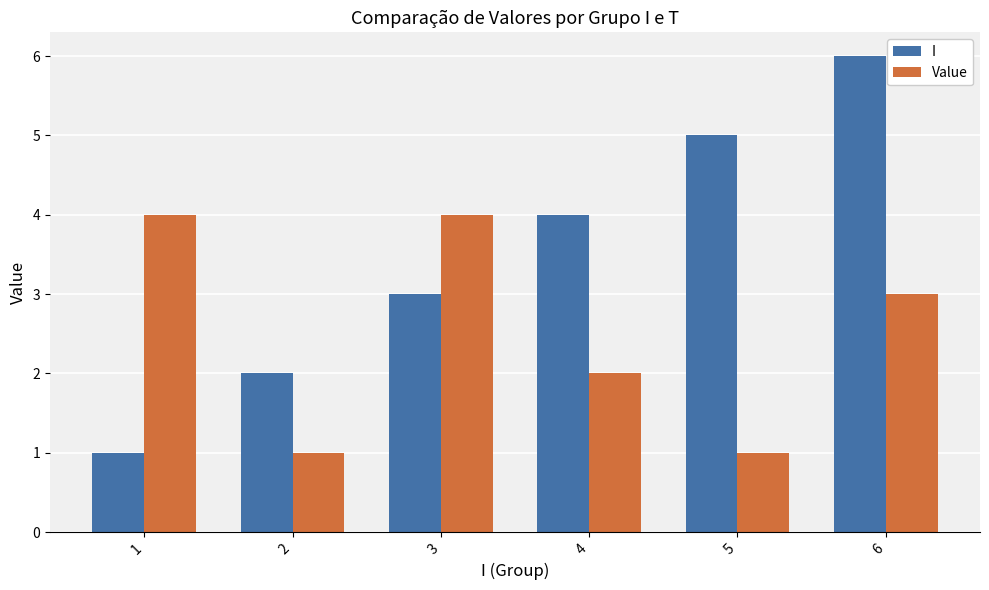

How many data points in Value are less than 3?

3